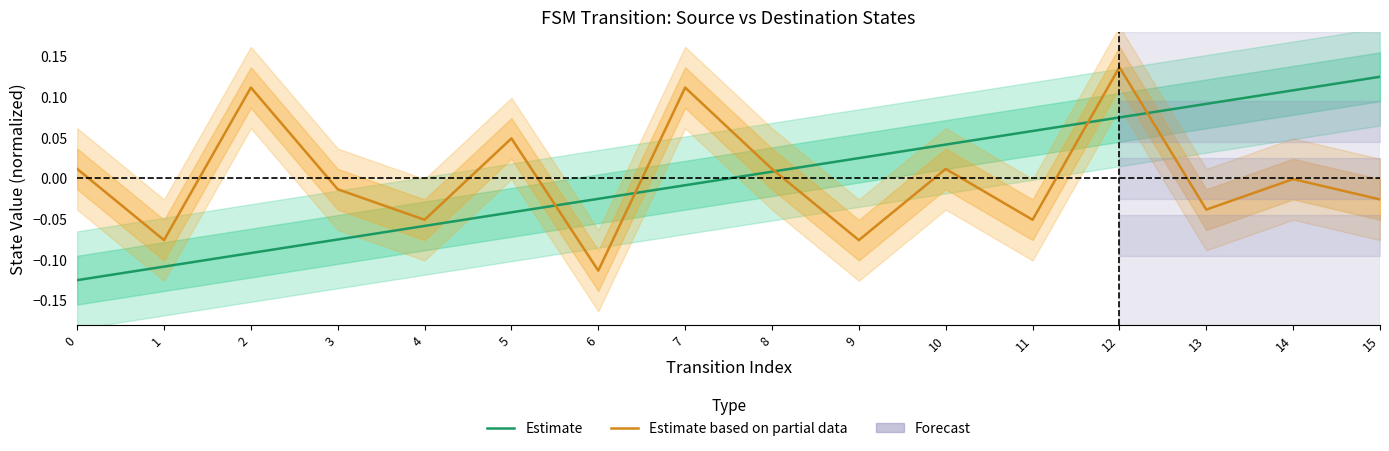

Does the chart display data point markers on the line(s)?

No